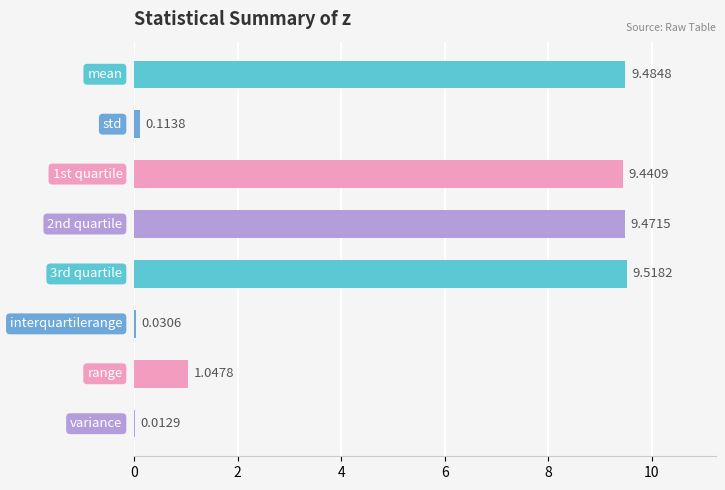

What is the sum of all values?

39.1